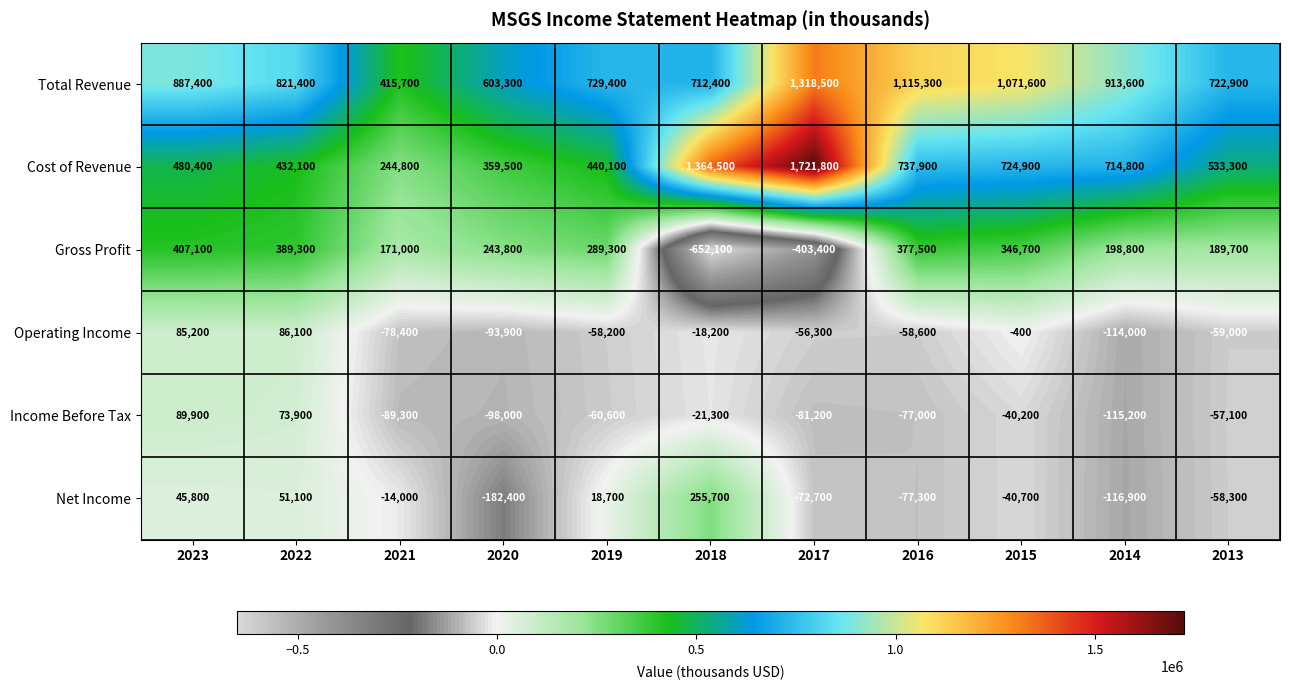

At which category is the sum across all series the highest?

2017